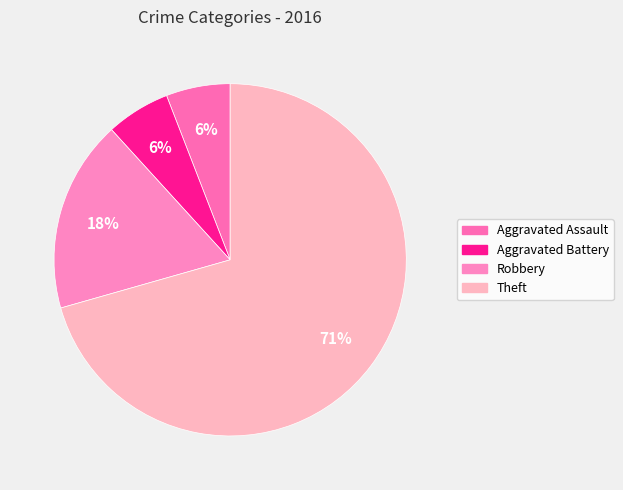

How many slices are in this pie chart?

4